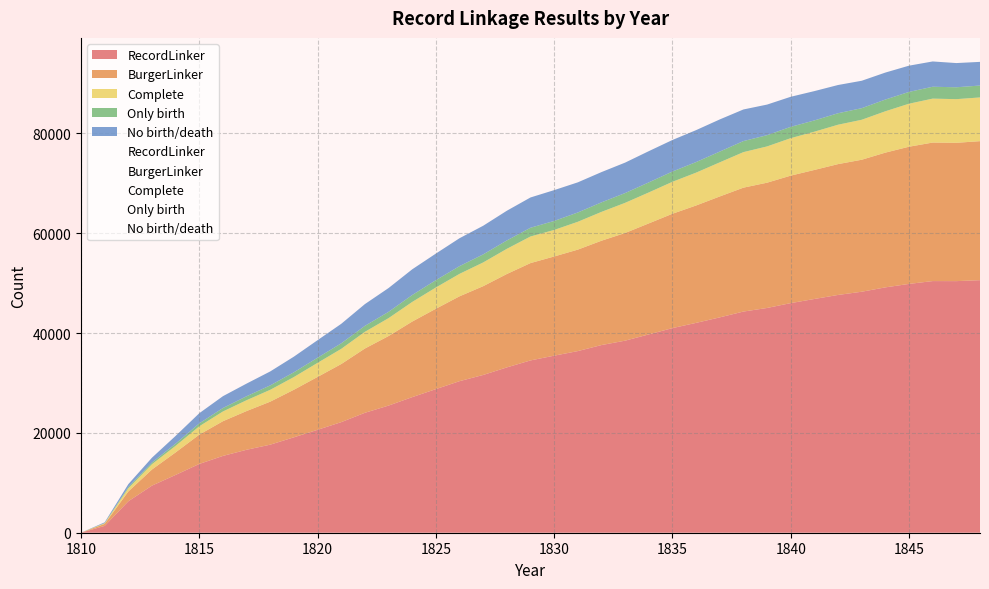

What is the value of the No birth/death point at the 25th from the left?

6255